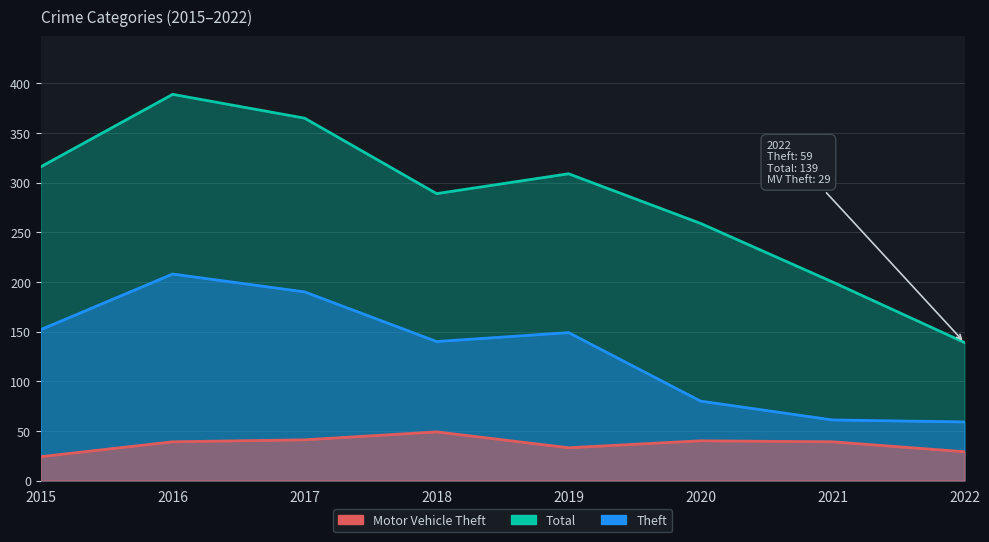

Is it true that Total equals 309 at 2019?

True